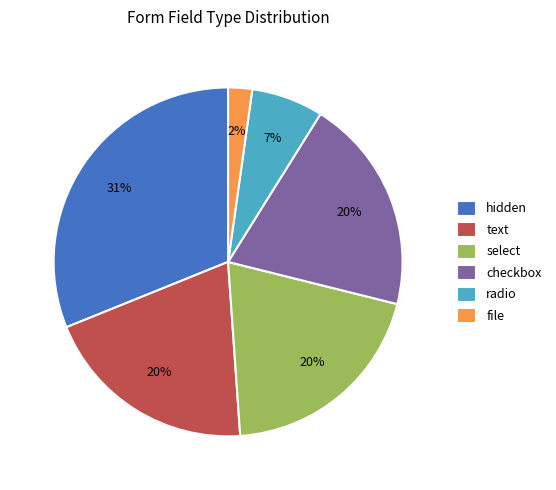

How many segments does this pie chart have?

6